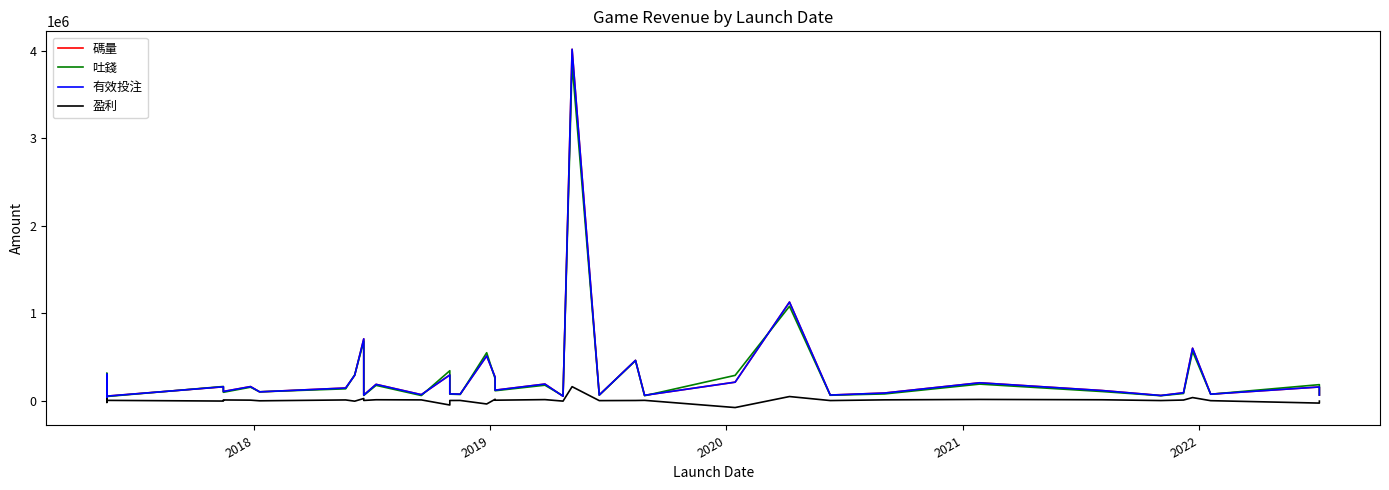

How many data points does each series have?

39